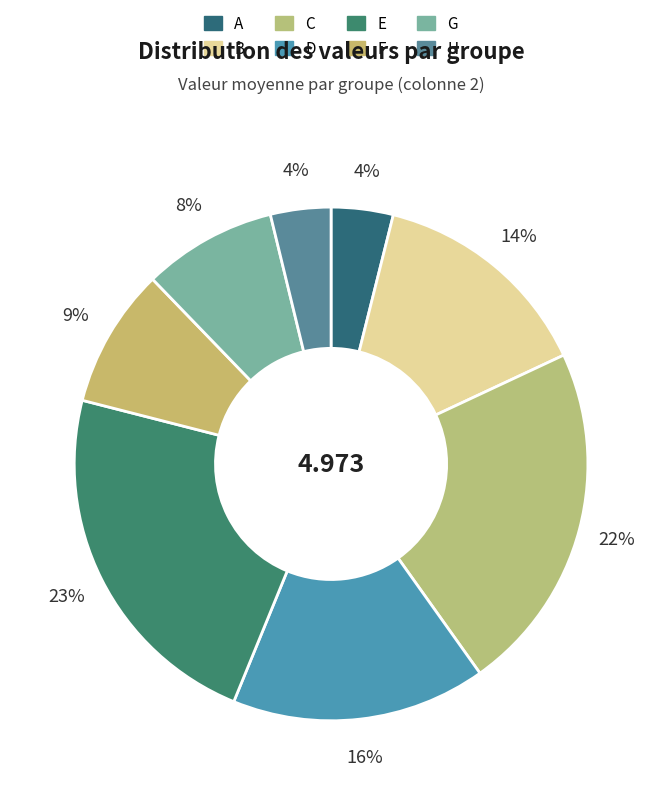

How much of the chart is everything except G?

91.6%